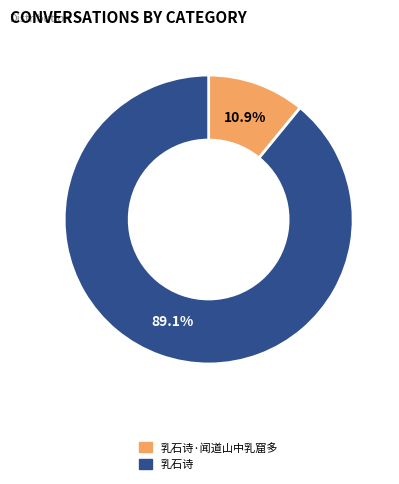

How many segments does this pie chart have?

2